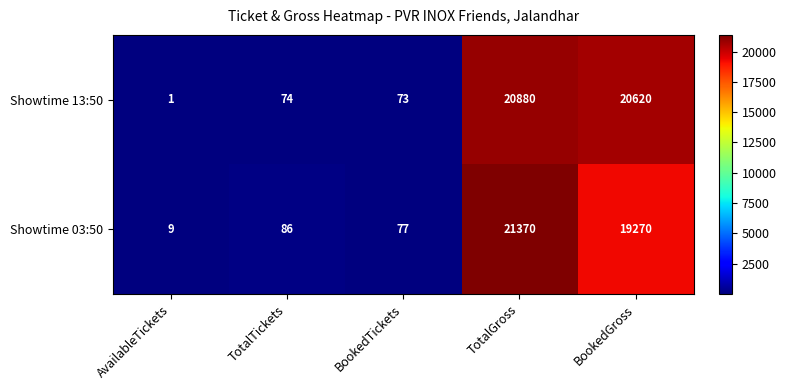

What is the smallest value displayed?

1